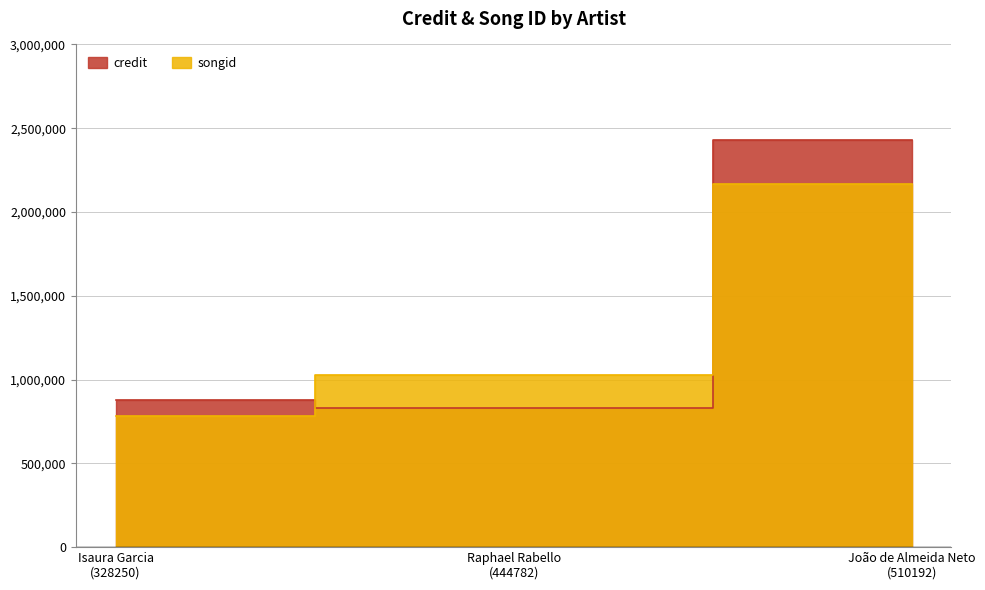

What is the difference between the highest and lowest values at João de Almeida Neto
(510192)?

259860